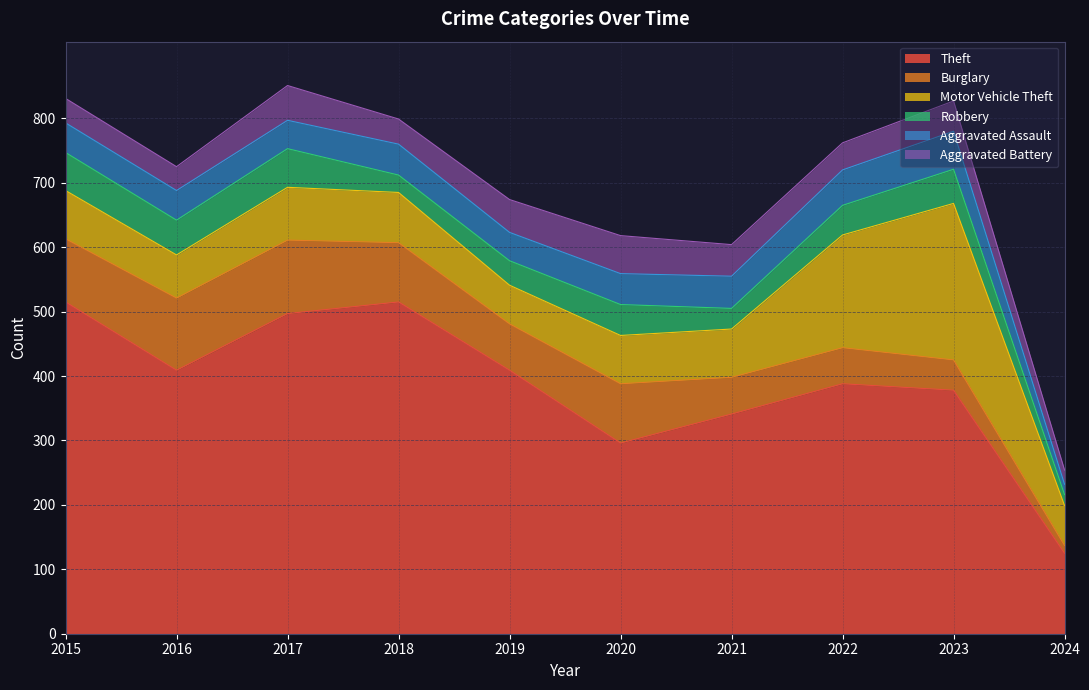

What is the average value of the Robbery series?

43